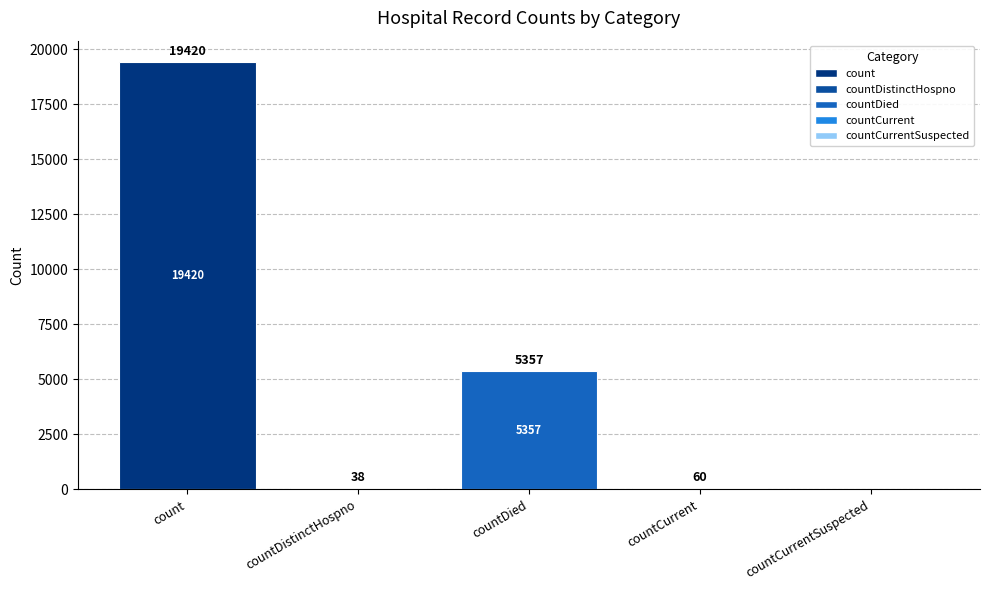

What is the sum of all values?

24875